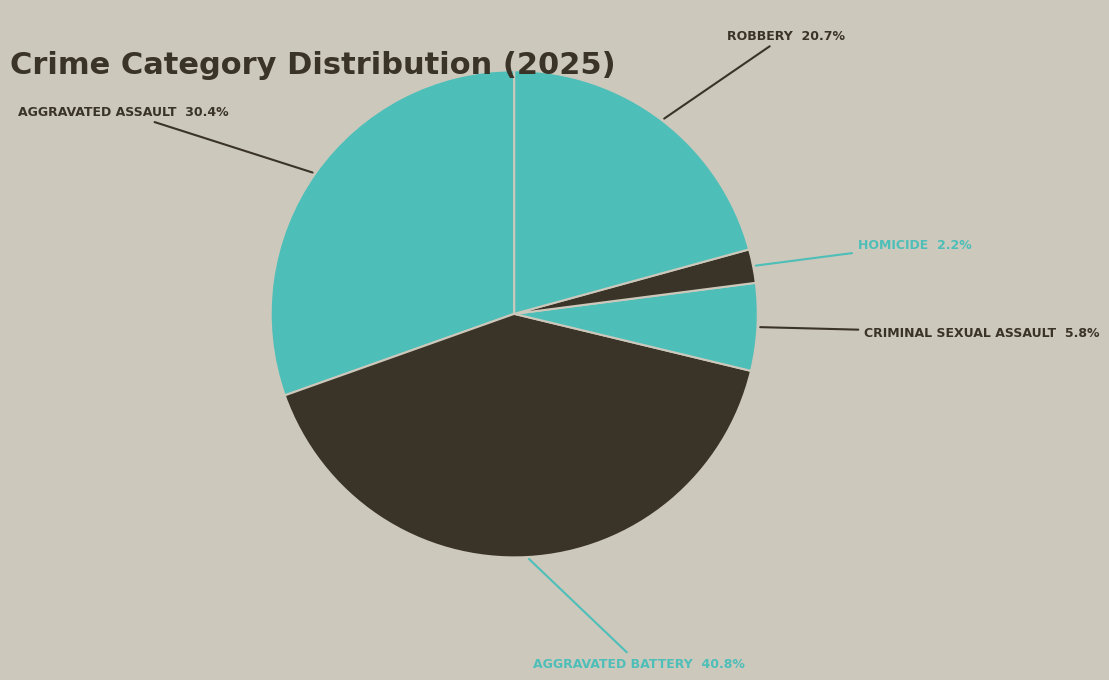

Which category has the smallest portion of the pie?

Homicide